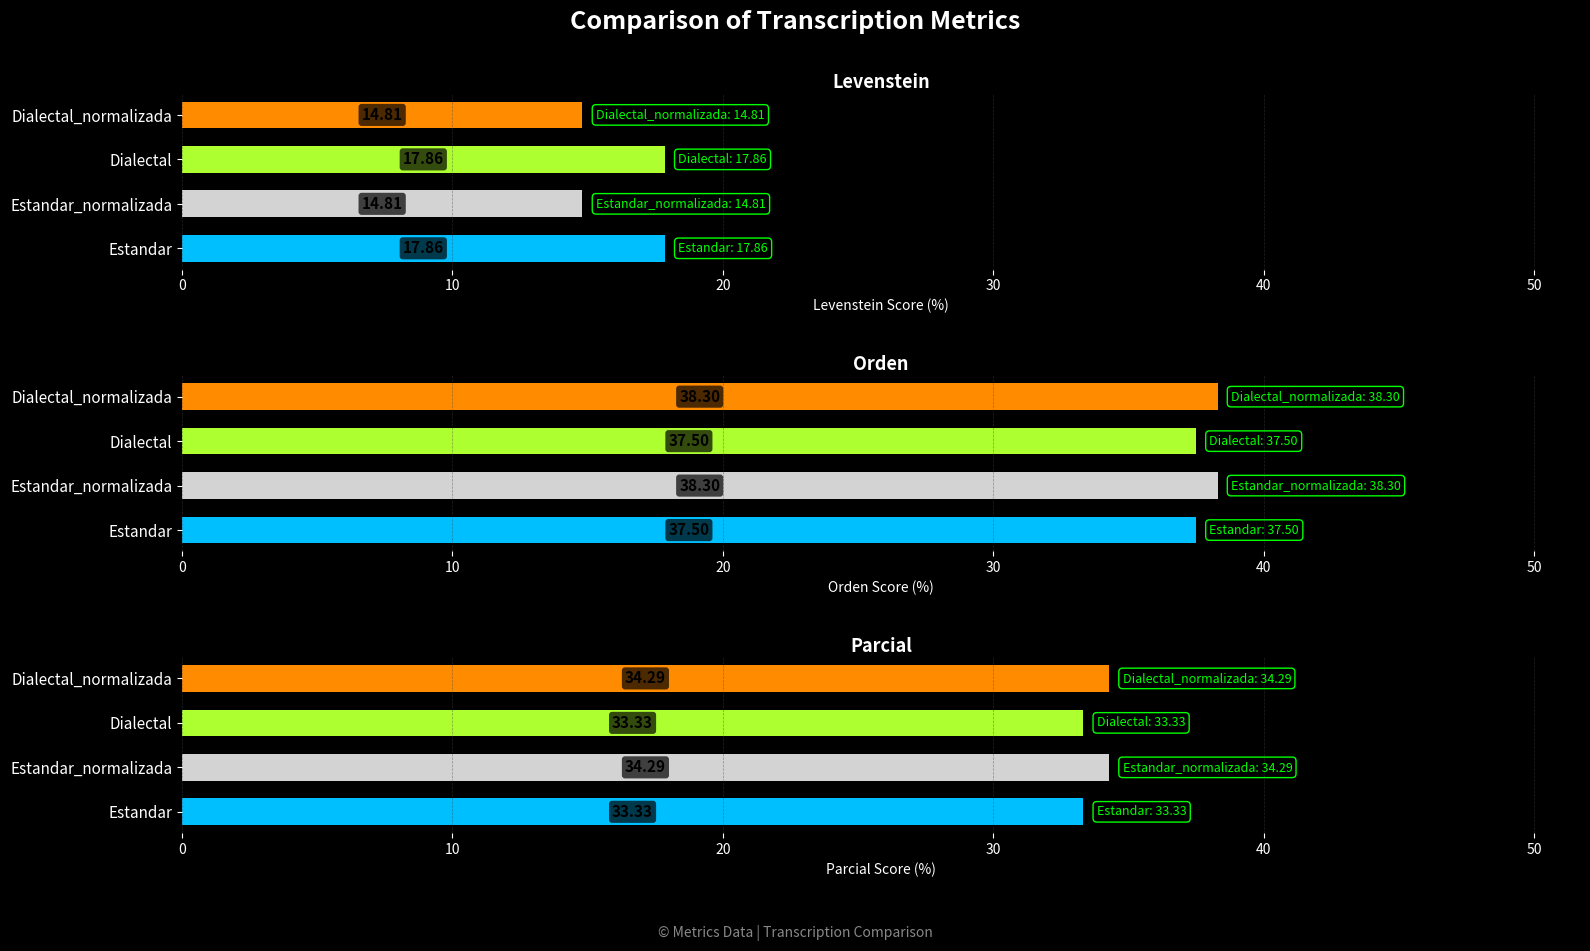

Does the chart contain stacked bars?

No